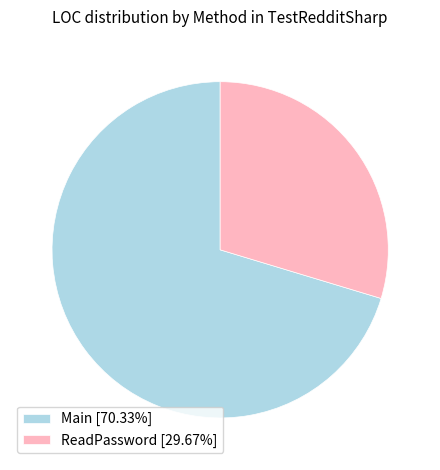

Is it true that ReadPassword is 30% of the pie?

True